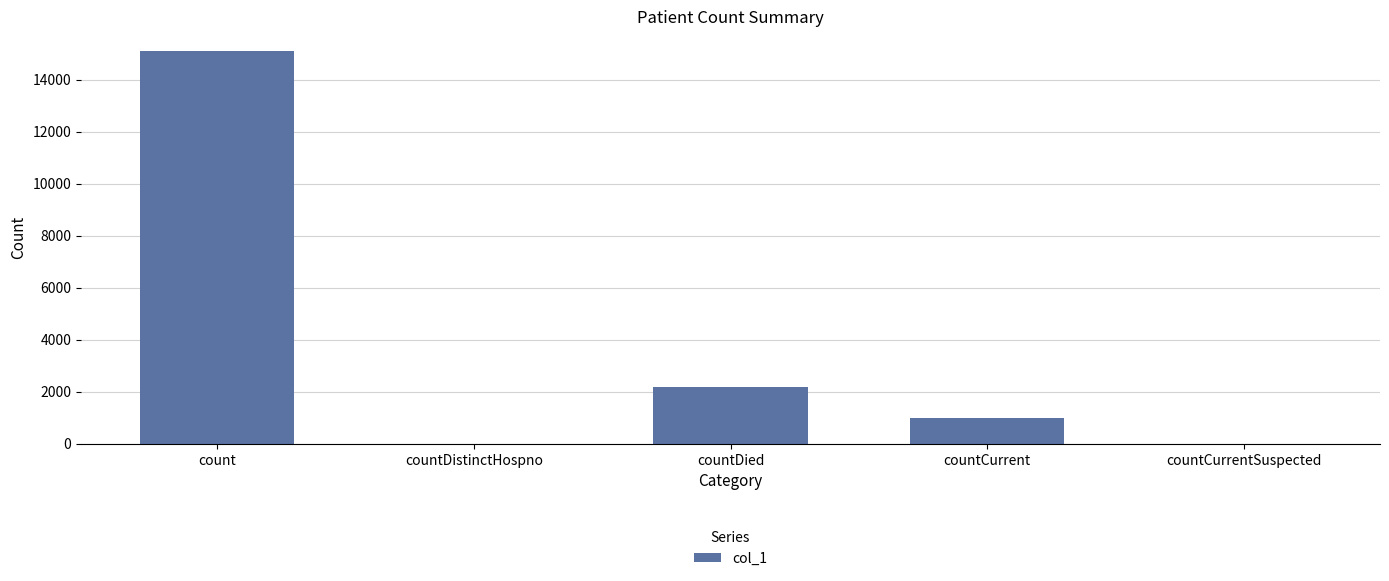

At which category does the chart reach its peak across all series?

count